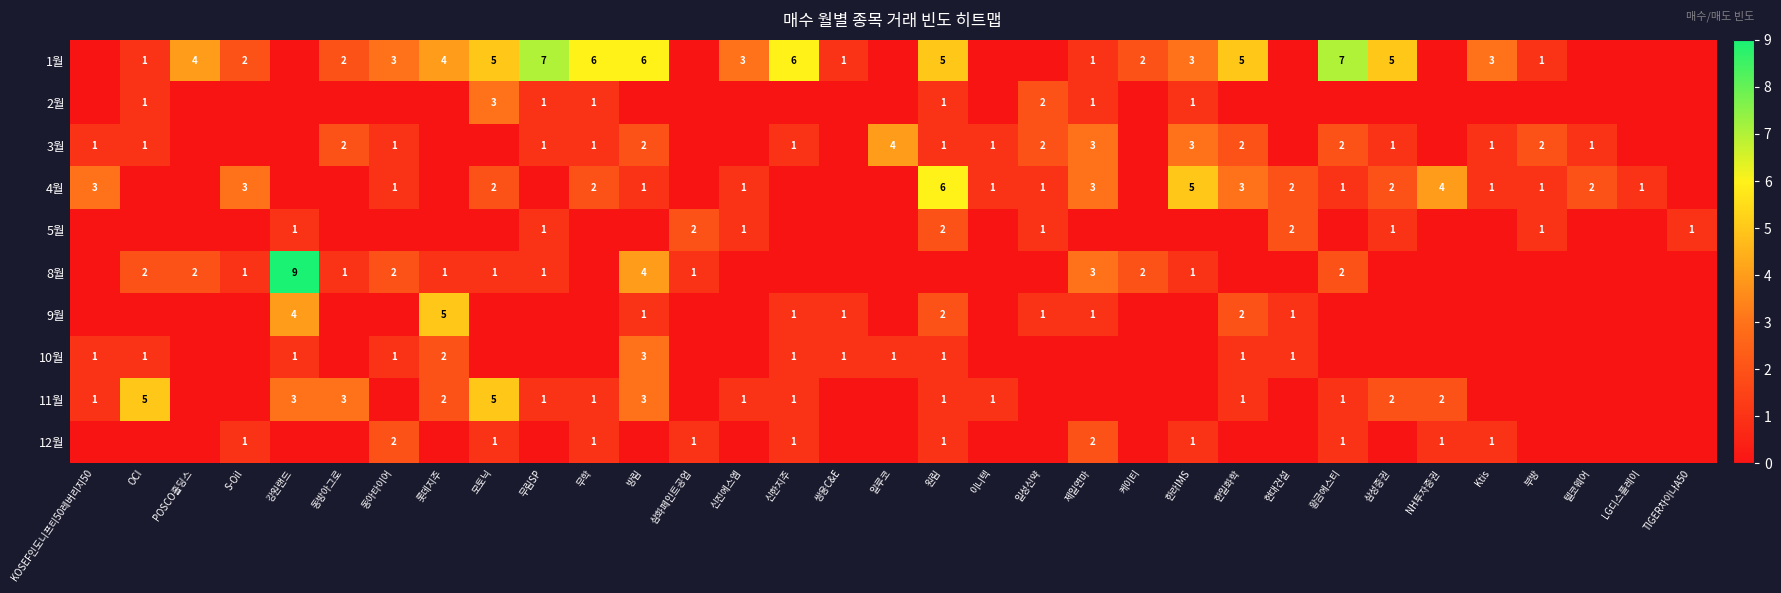

What is the difference between the highest and lowest values at 제일연마?

3